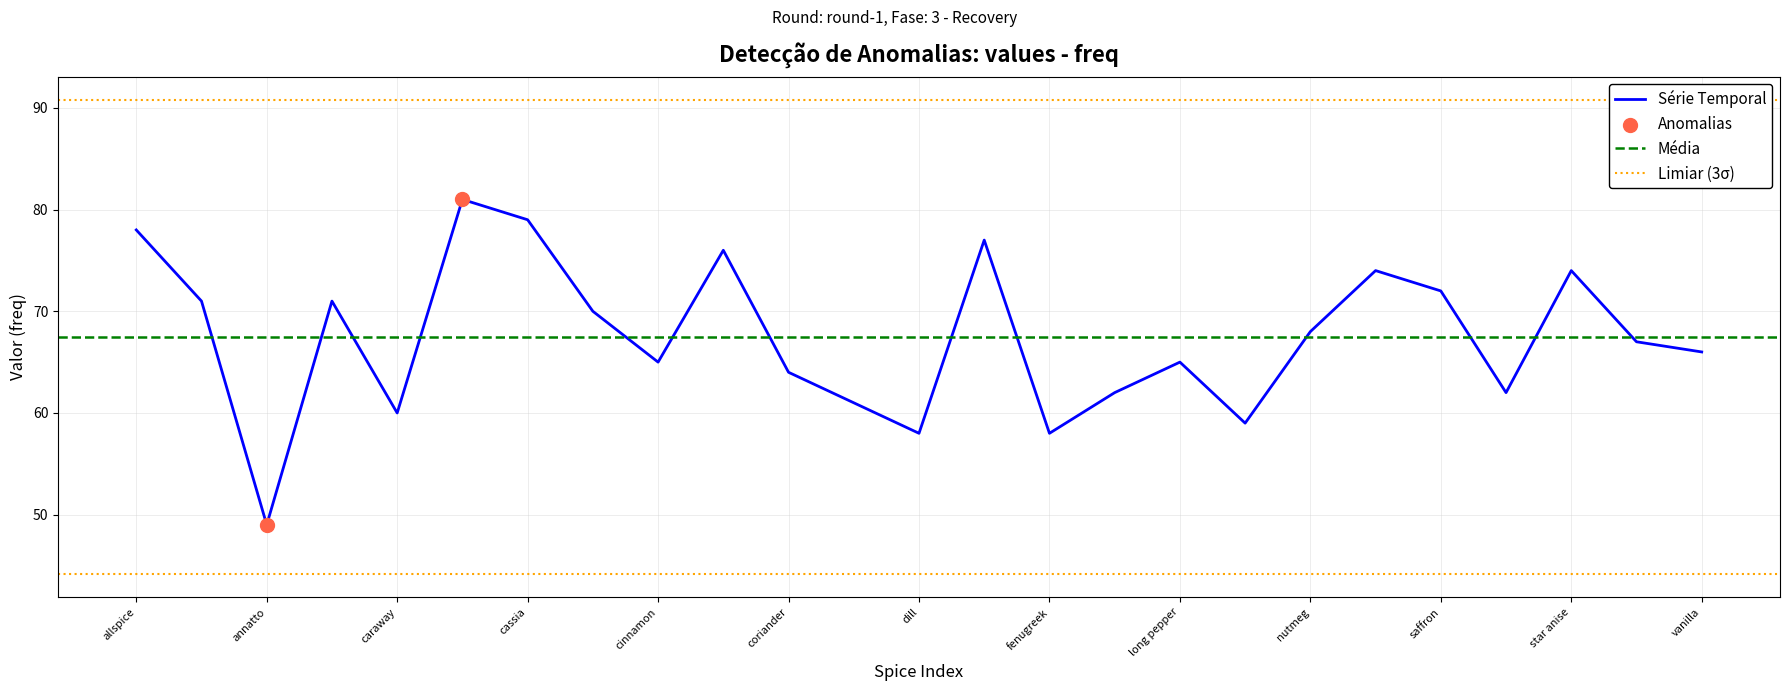

What is the change in value from chile to cumin?

-9